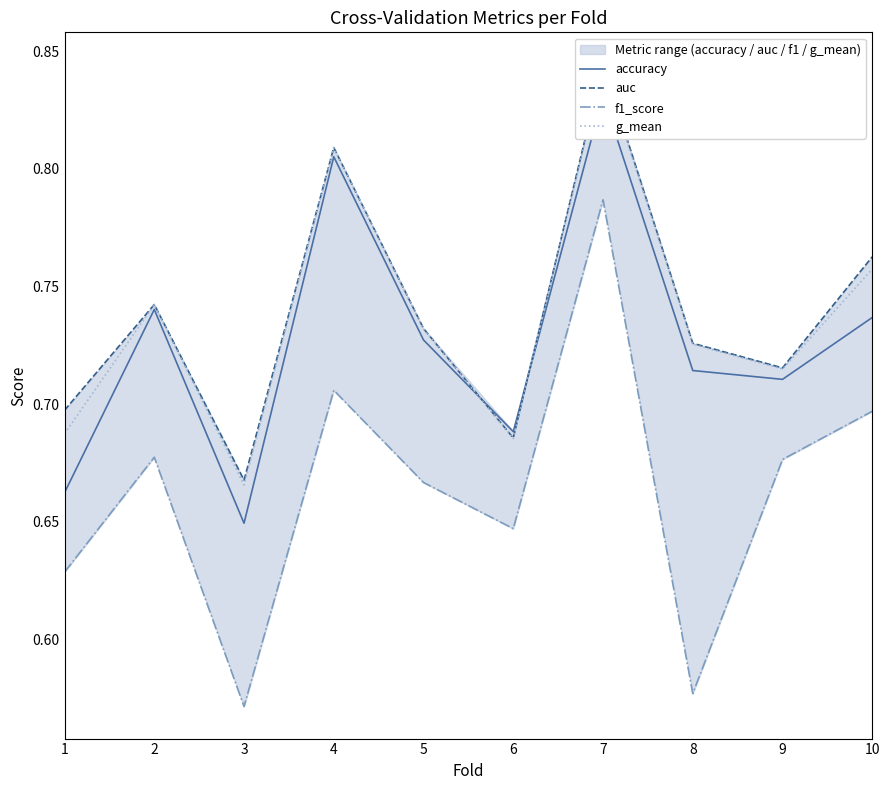

Which series has the largest total across all categories?

auc